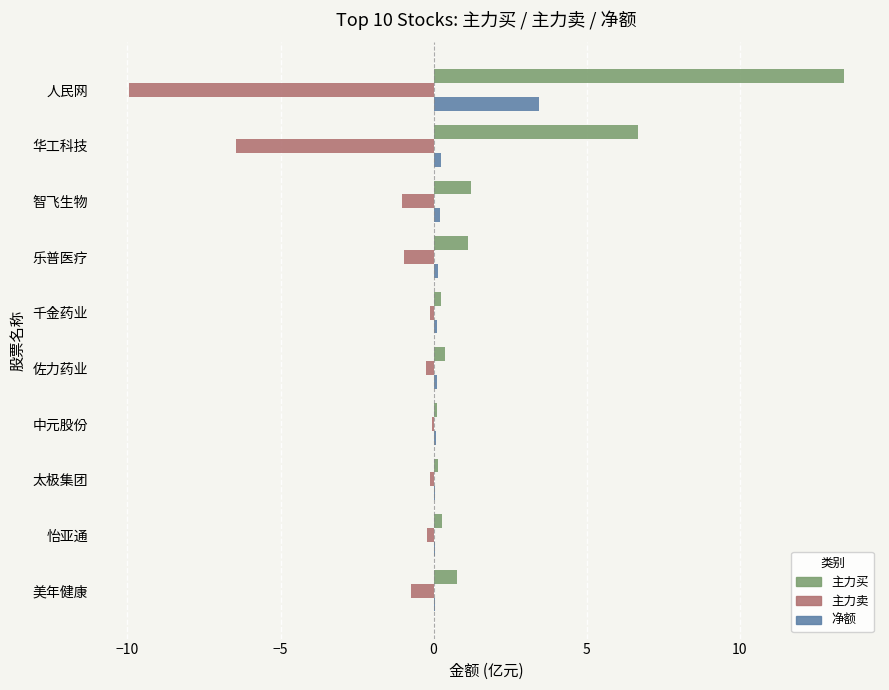

The 主力卖 series shows -6.4 at 华工科技. True or false?

True